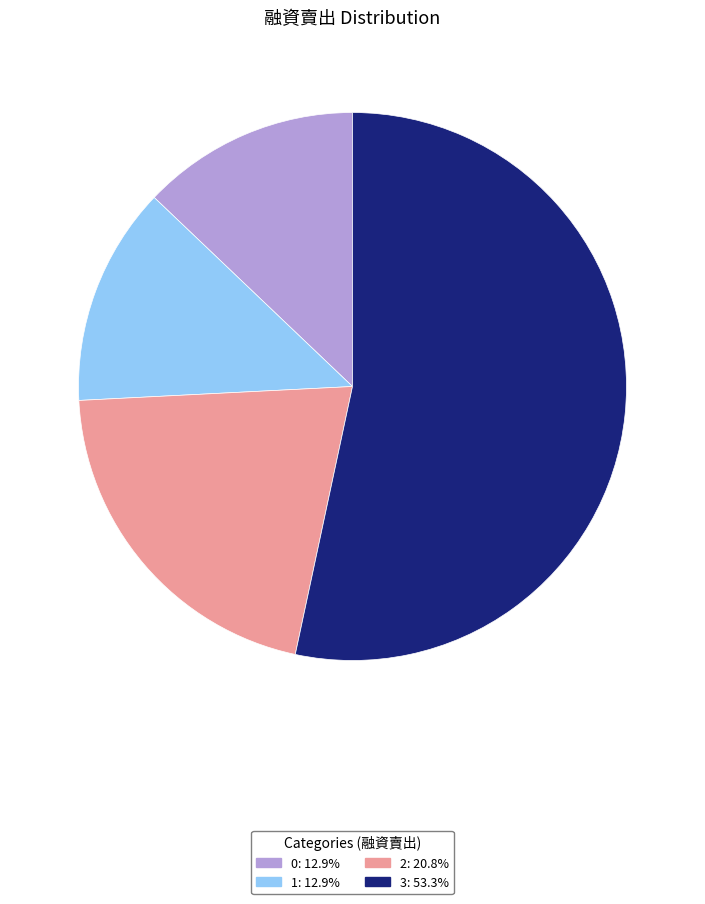

Is it true that 2 is 21% of the pie?

True